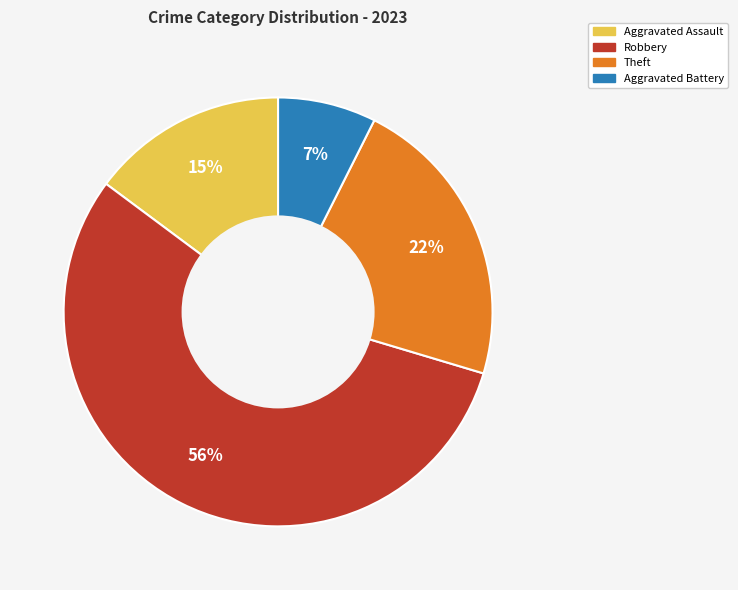

To the nearest percent, what is the average slice percentage?

25%